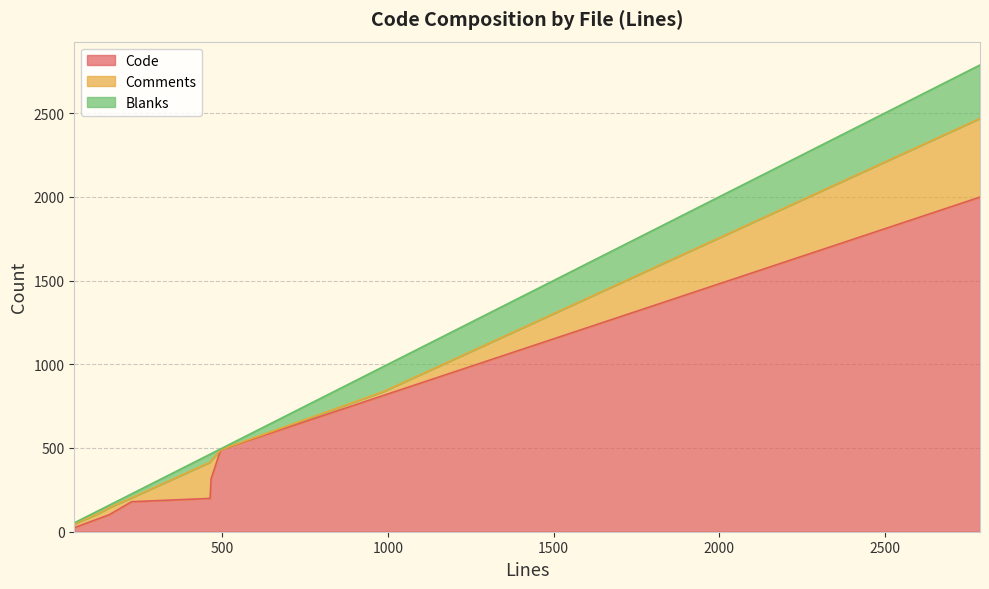

Which label corresponds to the largest value in the chart?

2787